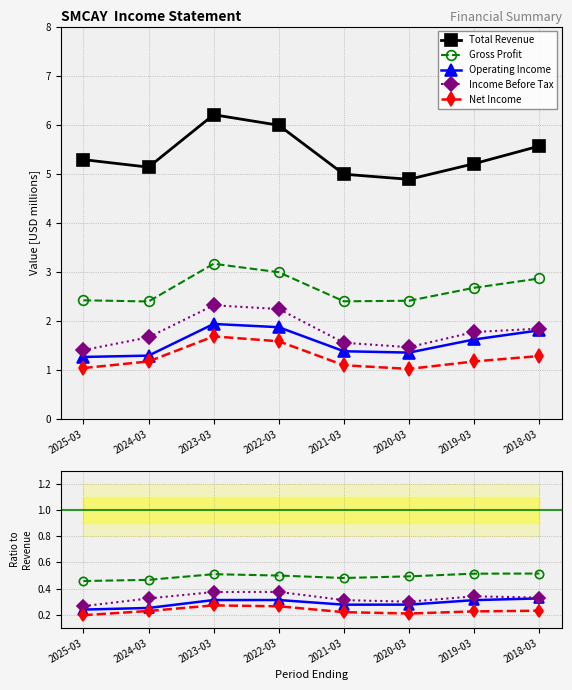

What is the average value of the Total Revenue series?

5.4